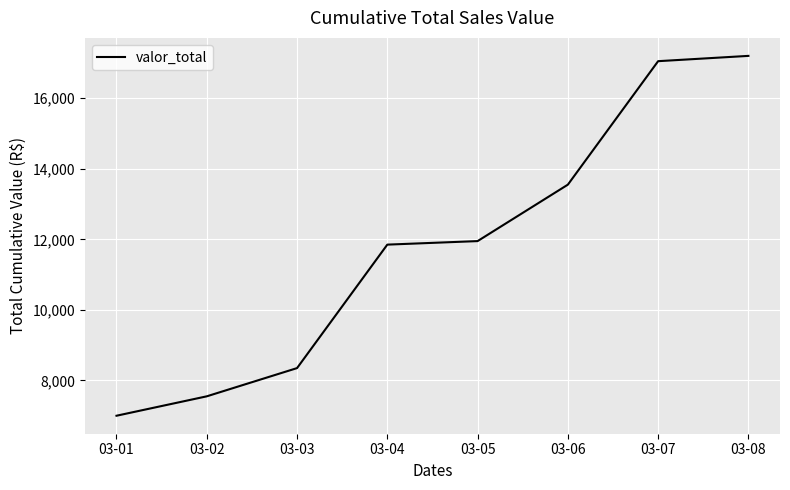

Rank the categories by value from highest to lowest.

03-08, 03-07, 03-06, 03-05, 03-04, 03-03, 03-02, 03-01